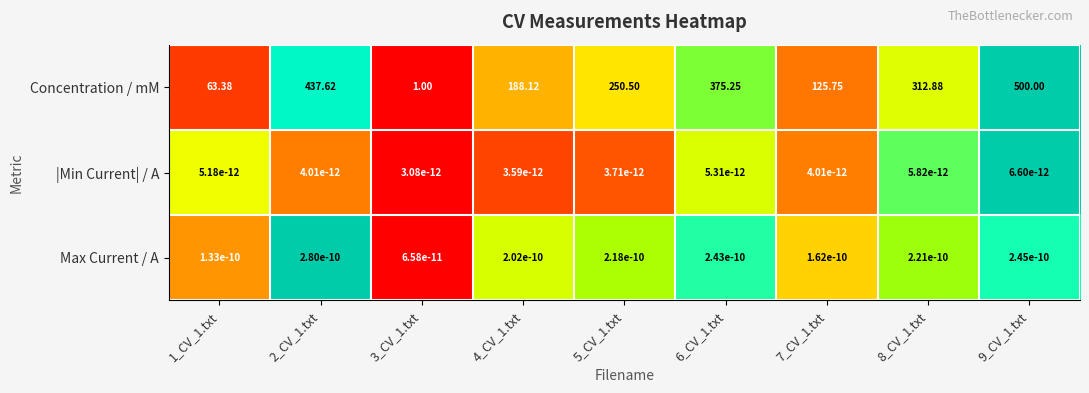

List the series in order of their peak value, lowest first.

|Min Current| / A, Max Current / A, Concentration / mM